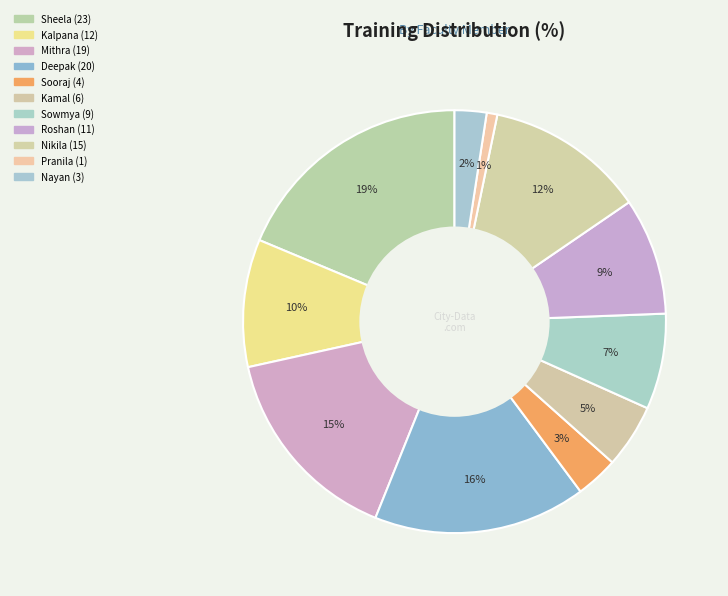

Approximately how many times larger is the value at Sowmya compared to Kalpana?

0.8